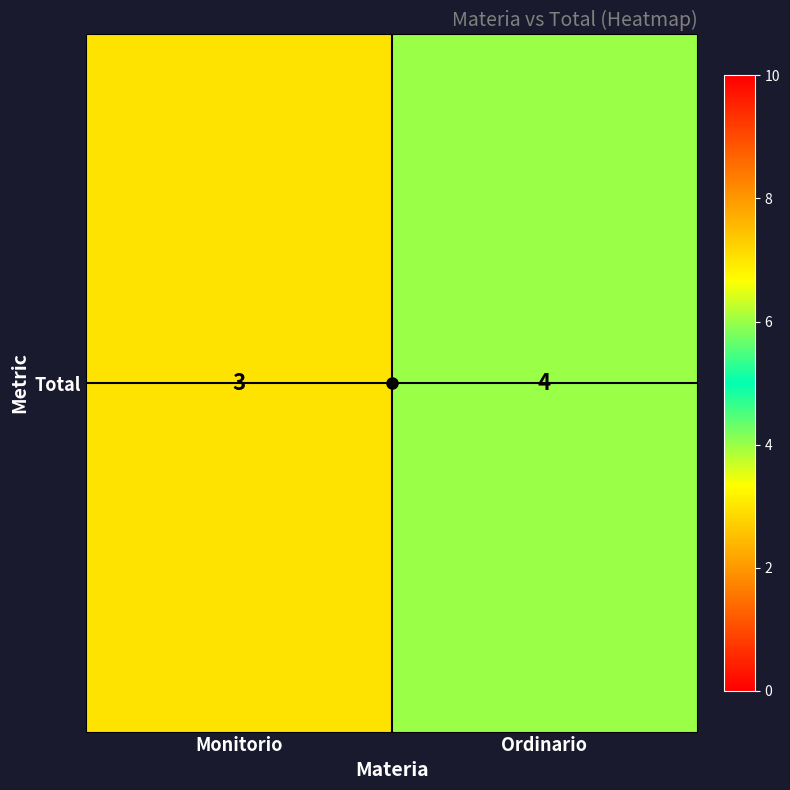

What is the greatest value displayed?

4